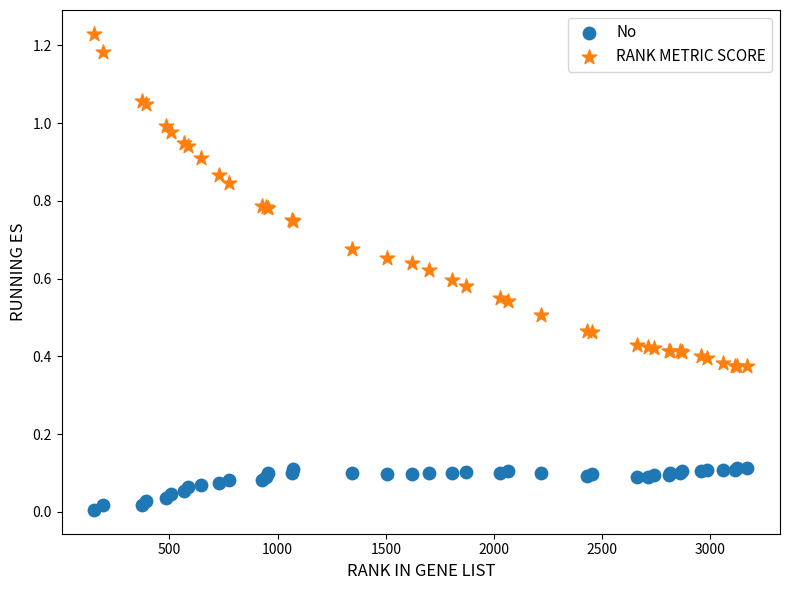

What are all the series names shown in the legend?

No, RANK METRIC SCORE